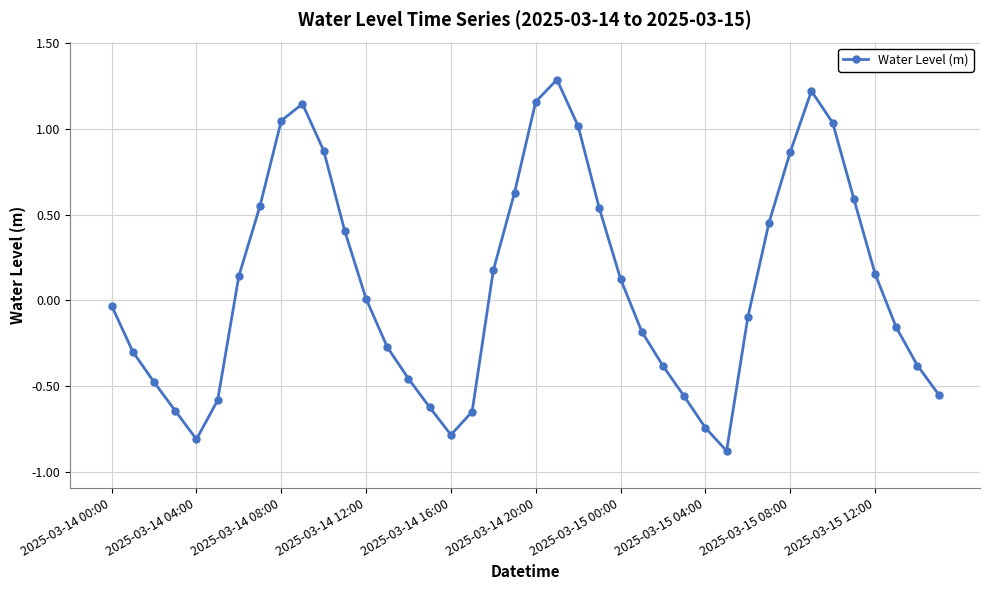

What is the difference between the maximum and second lowest values?

2.1